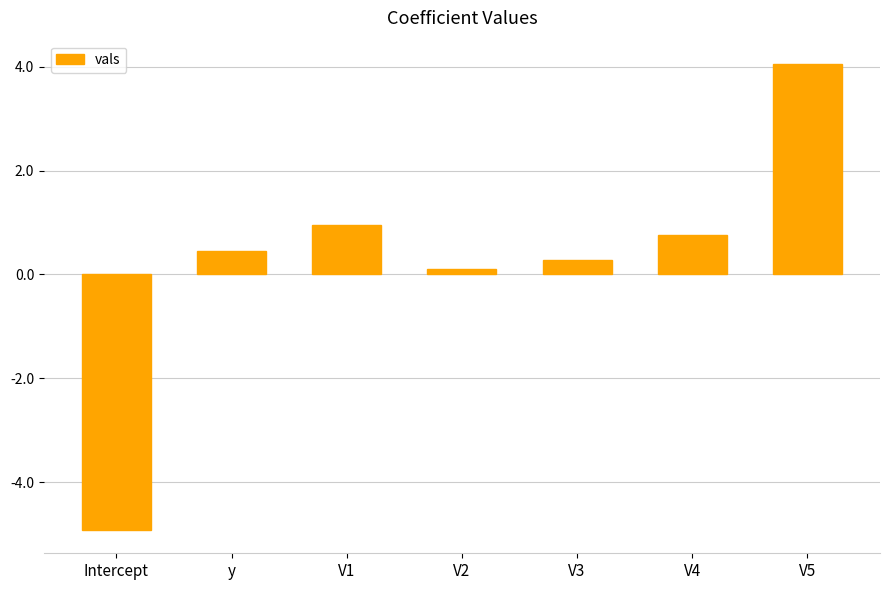

Where is the data nearest to the value 0?

V2